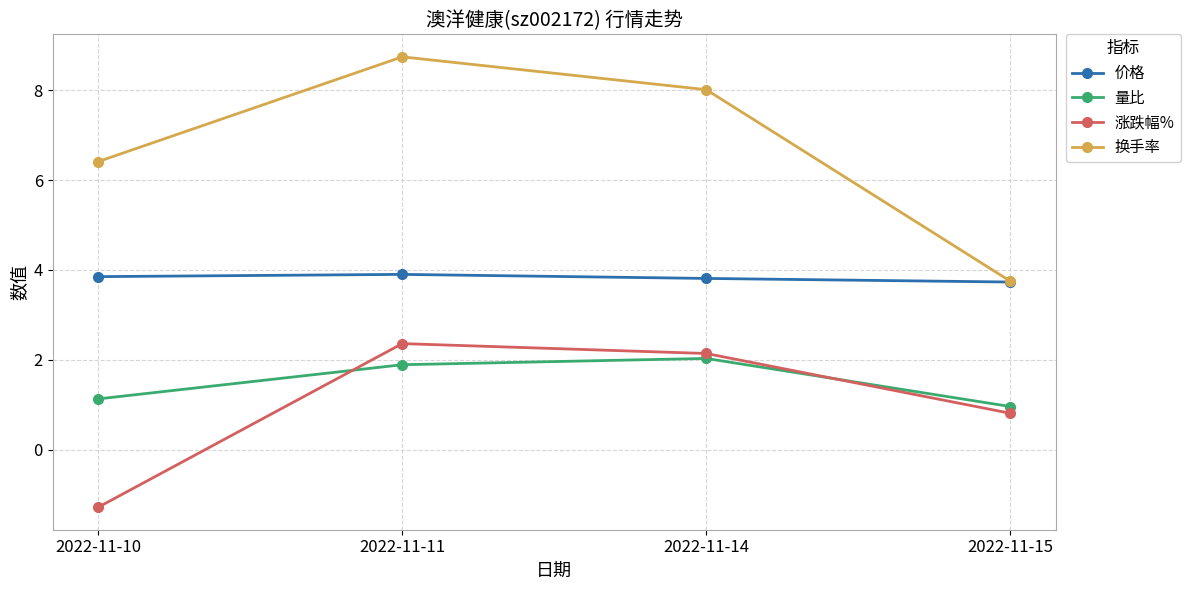

What is the difference between the maximum and minimum values in the 换手率 series?

5.0